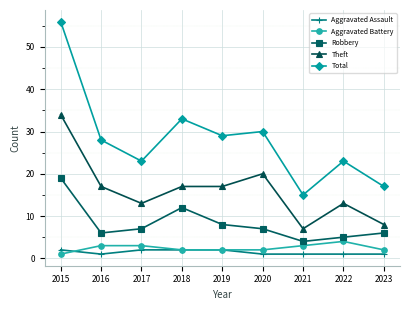

How many values in the Theft series are below 17?

4